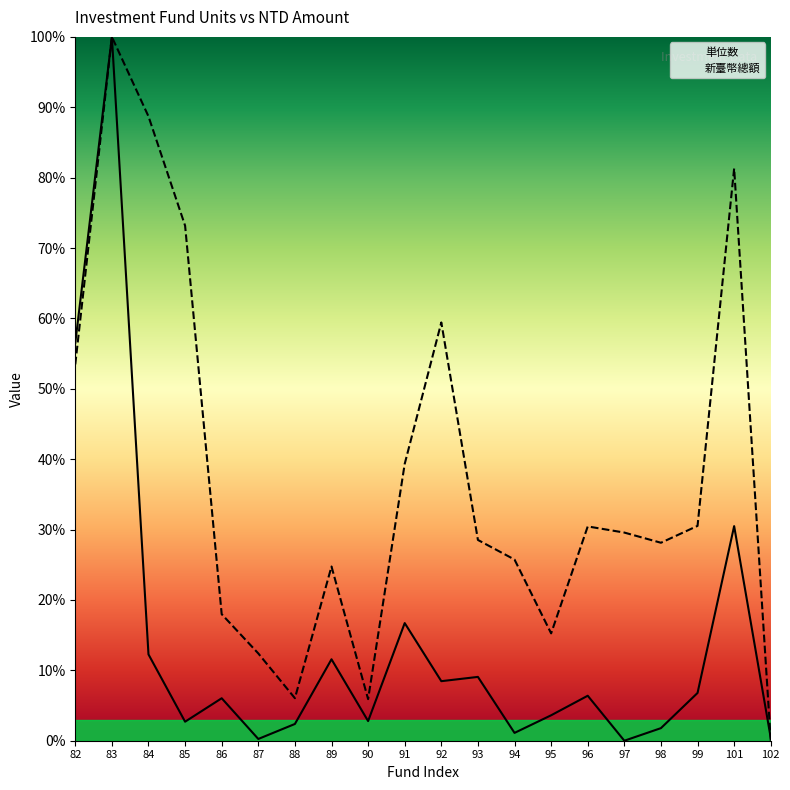

How many lines are shown in the chart?

2